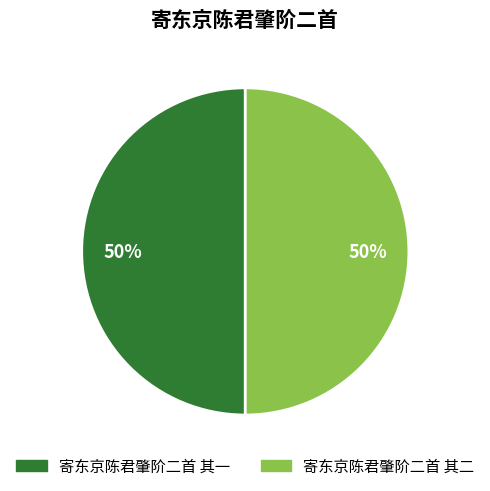

Is the sum of 寄东京陈君肇阶二首 其二 and 寄东京陈君肇阶二首 其一 greater than half?

Yes